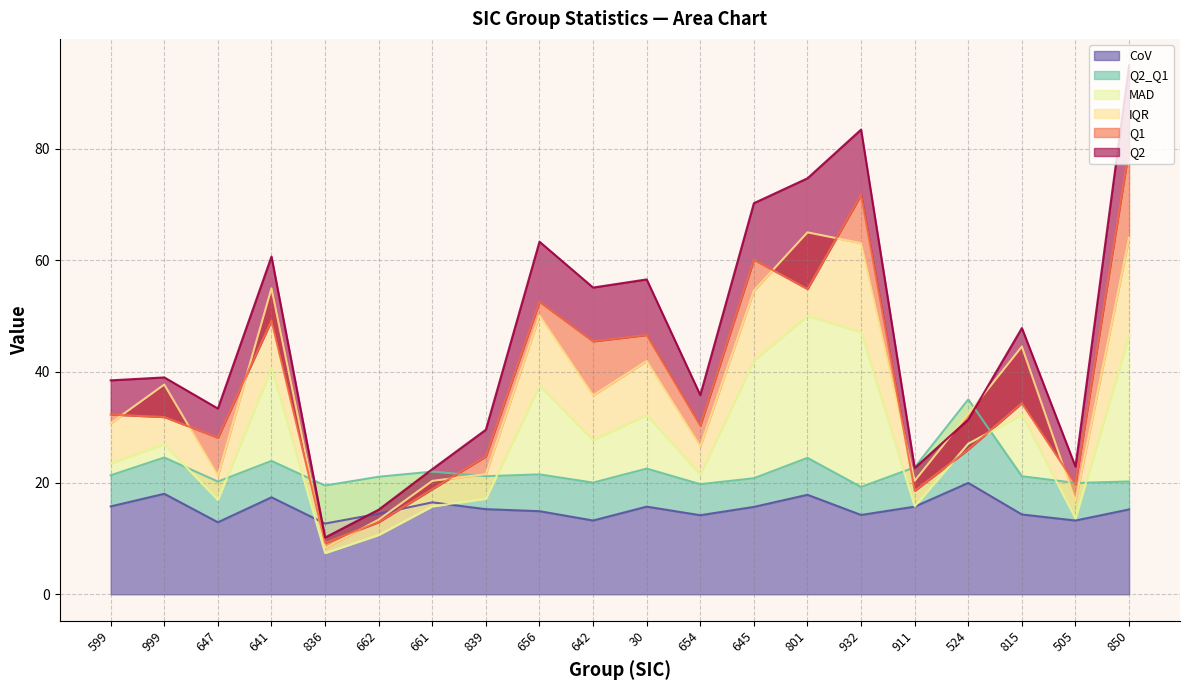

What is the average value of the Q2_Q1 series?

22.1